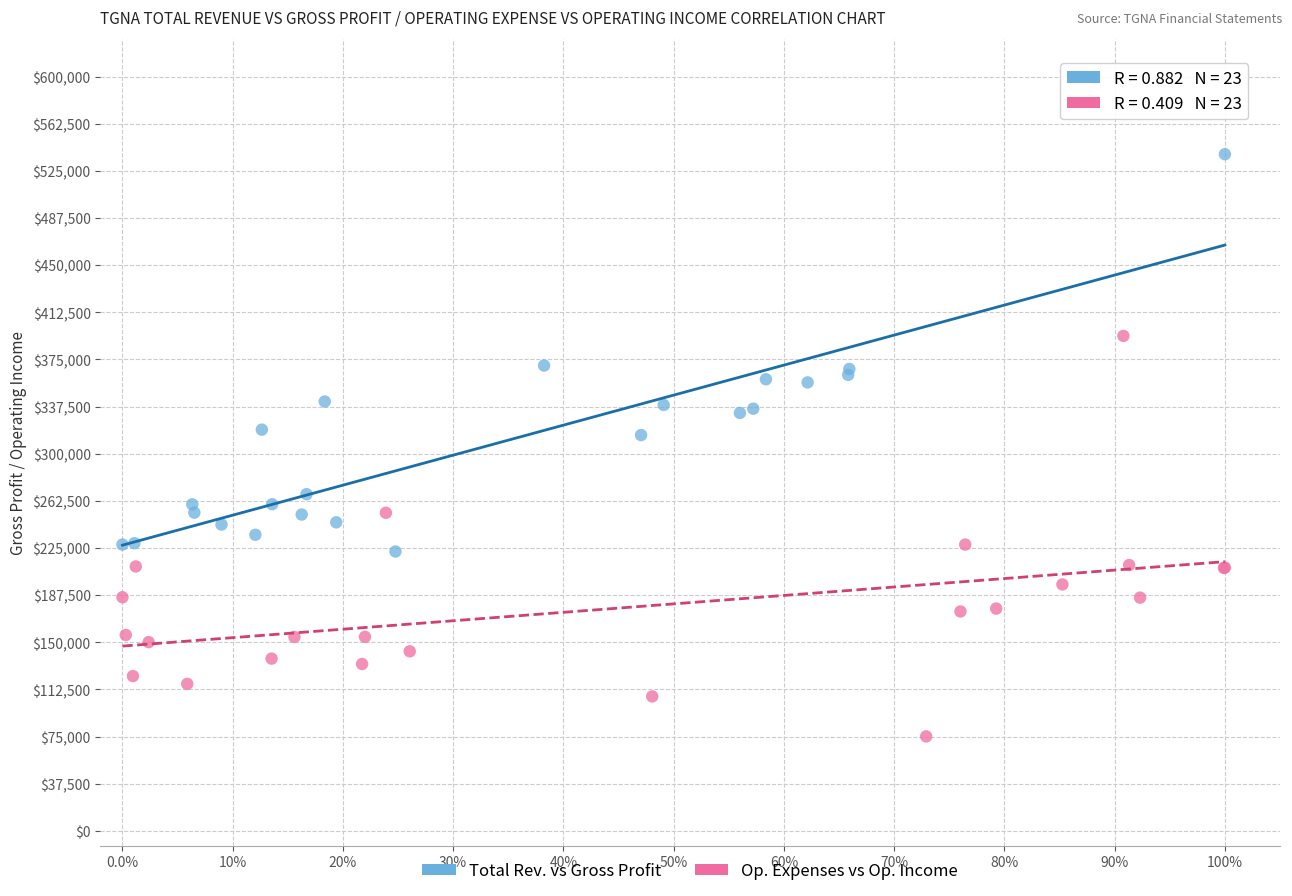

What are all the series names shown in the legend?

Total Rev. vs Gross Profit, Op. Expenses vs Op. Income